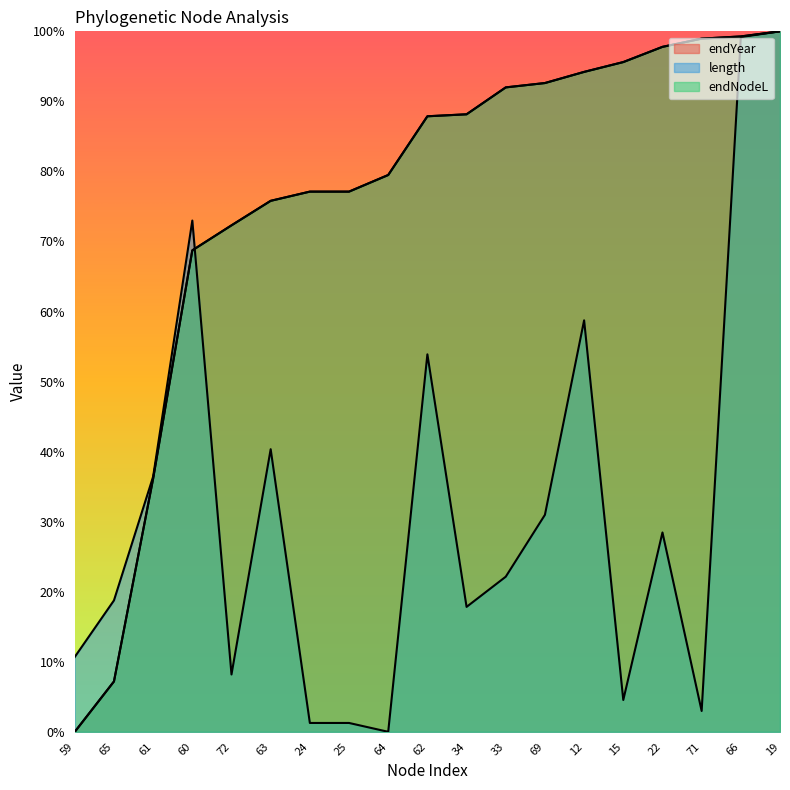

Which label corresponds to the largest value in the chart?

19